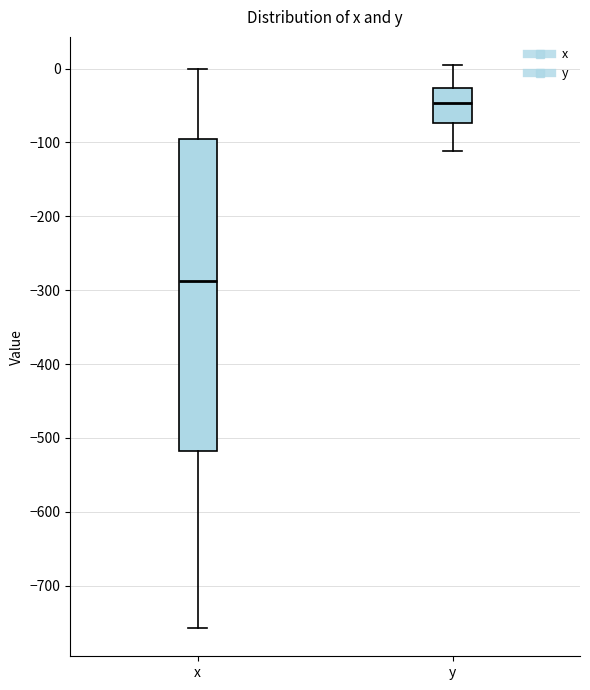

Which box is the tallest, from its lower edge to its upper edge?

x